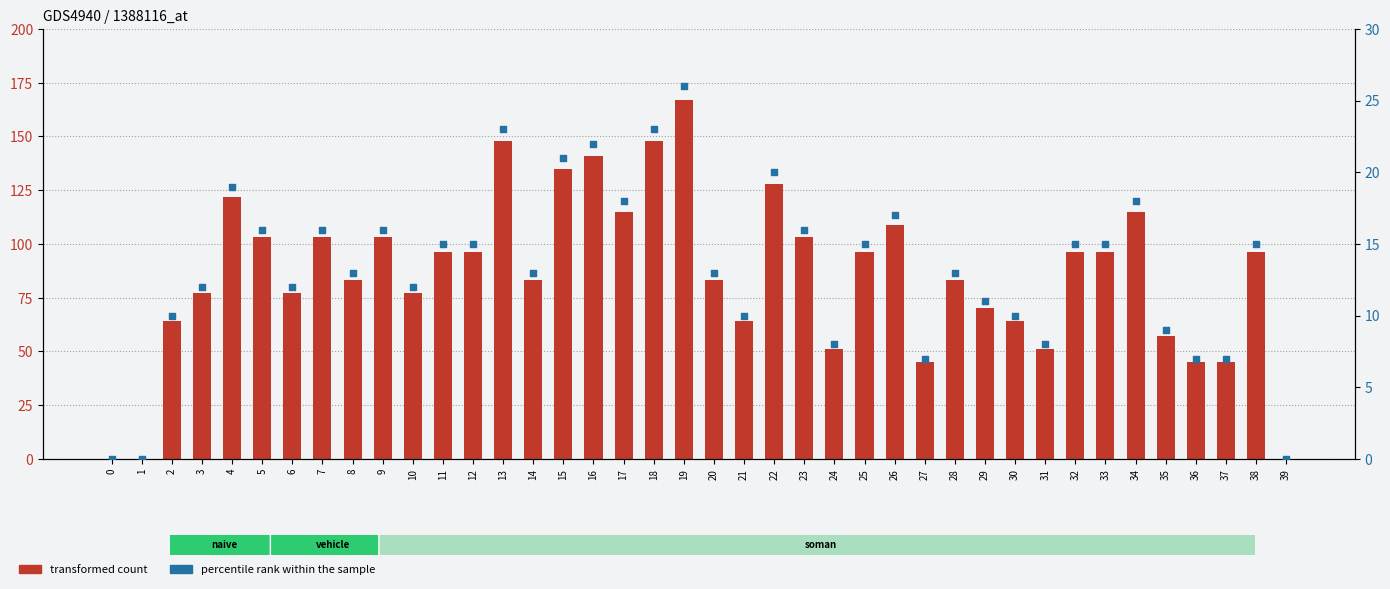

Which series contains the highest Y value?

transformed count